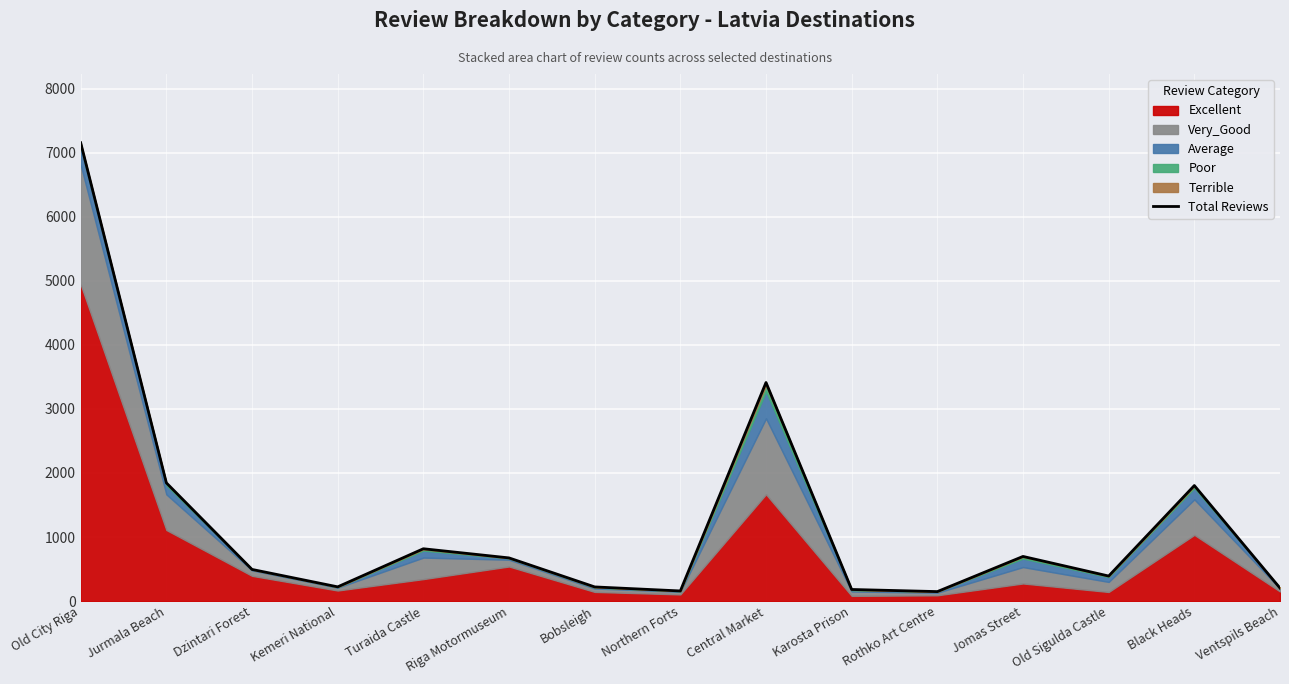

Which category has the highest value across all series?

Old City Riga